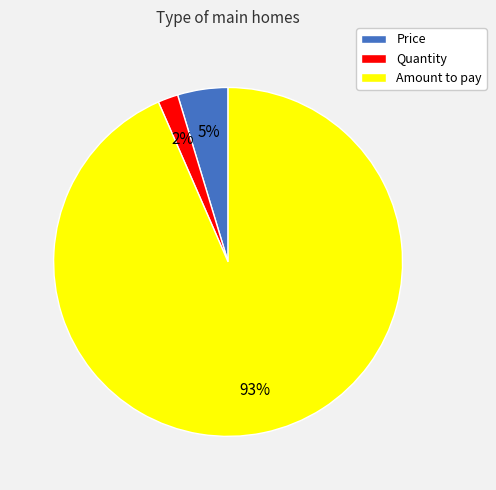

Which category has the biggest portion of the pie?

Amount to pay